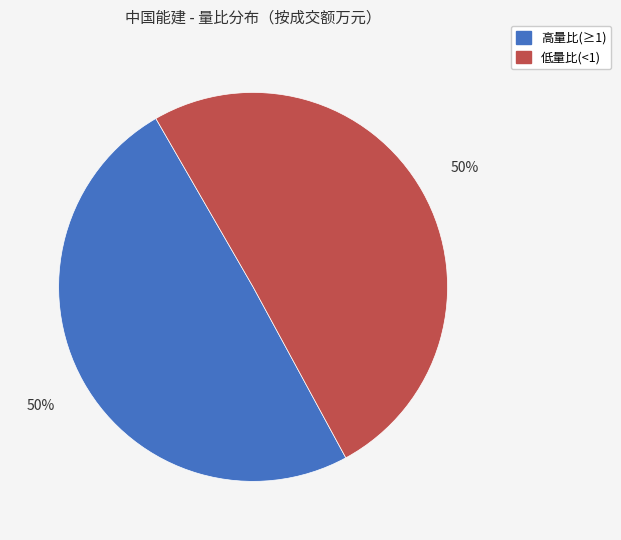

To the nearest percent, what is the average slice percentage?

50%